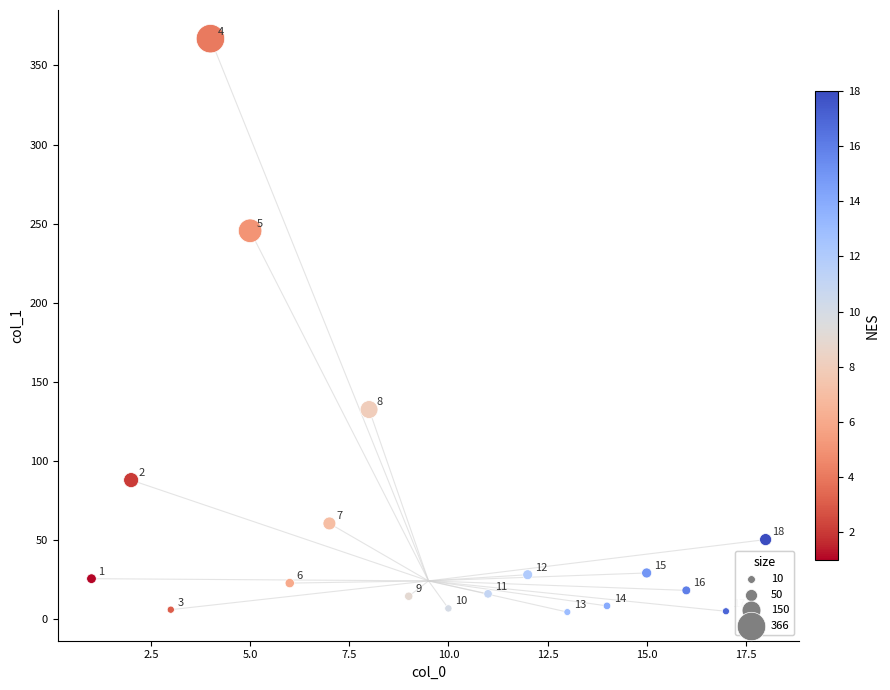

What is the range of Y values (max minus min)?

362.4